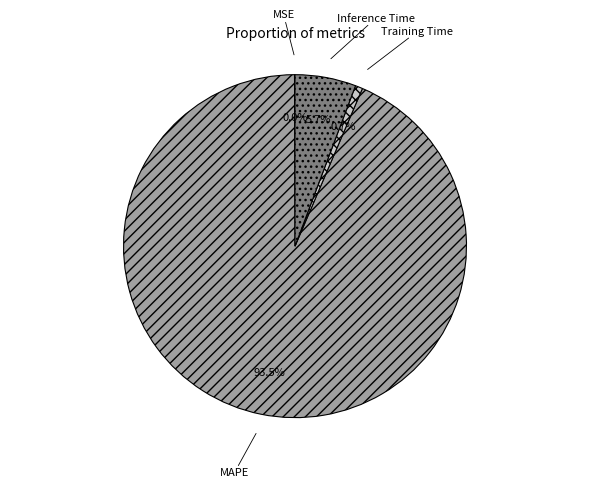

Count the number of slices in the pie.

4